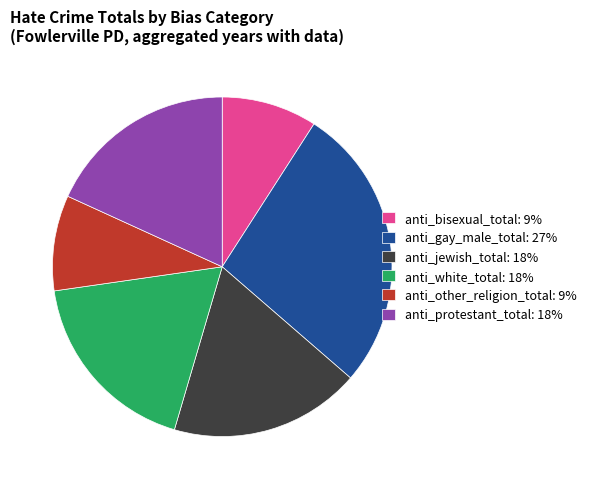

Between anti_bisexual_total: 9% and anti_protestant_total: 18%, which is larger?

anti_protestant_total: 18%